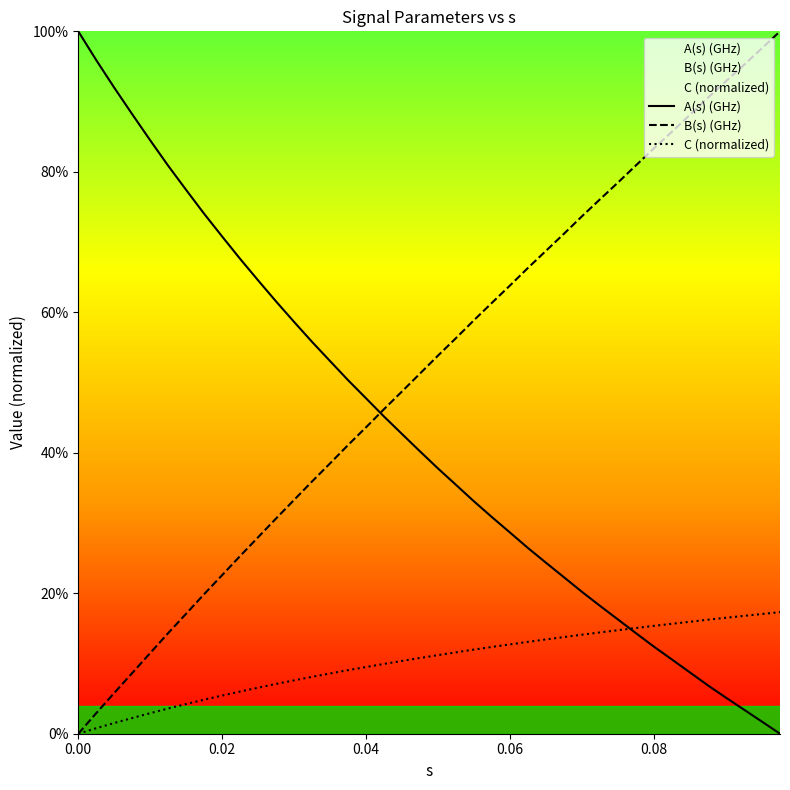

True or false: C (normalized) has more than 1 points higher than both neighbors.

False